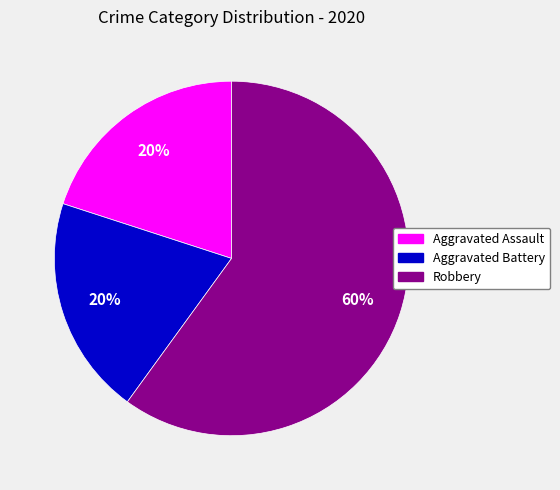

True or false: Robbery accounts for 69% of the total.

False